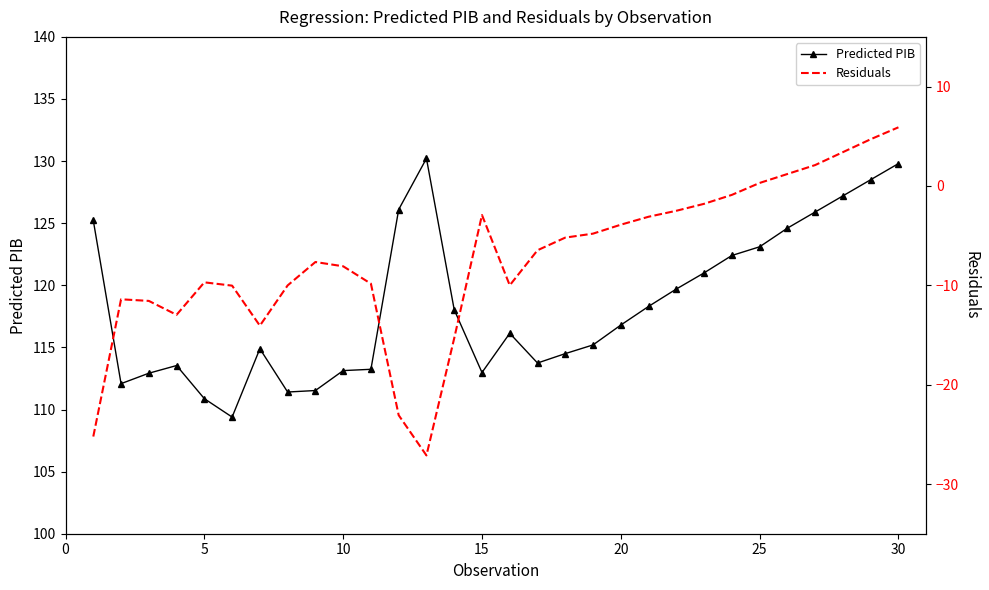

True or false: Predicted PIB has more than 0 interior local peaks.

True